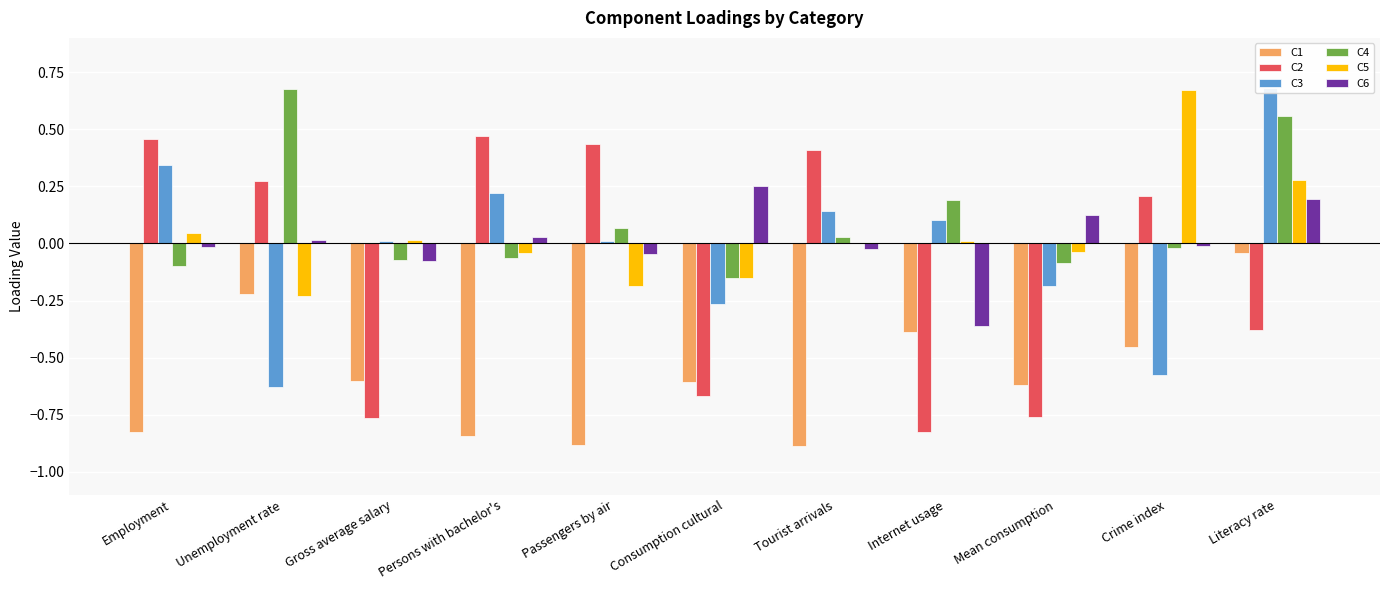

What is the difference between the C1 values at Tourist arrivals and Gross average salary?

0.3